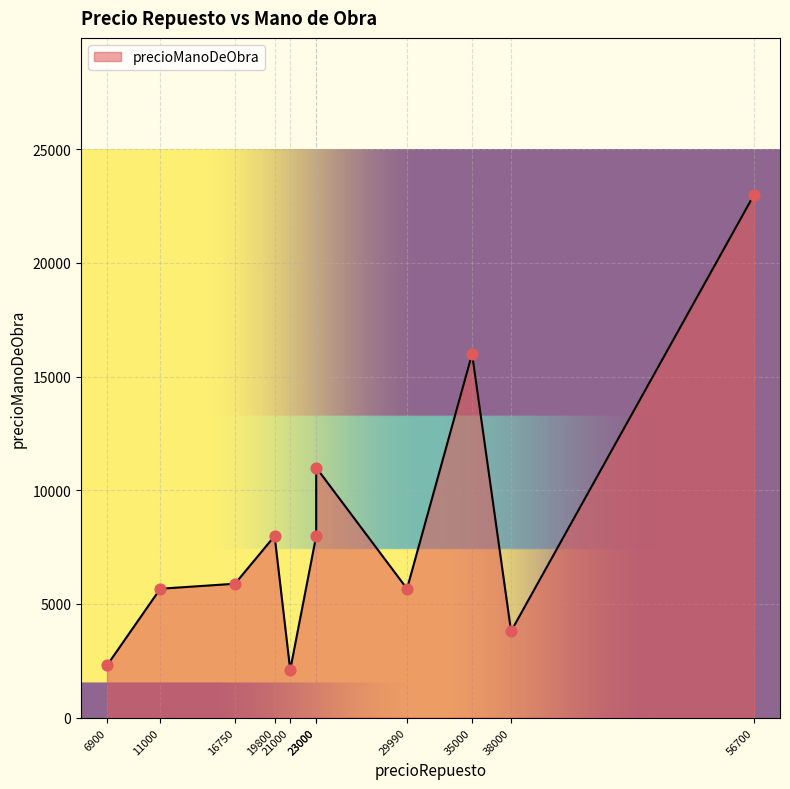

What is the change in value from 21000 to 35000?

+13900